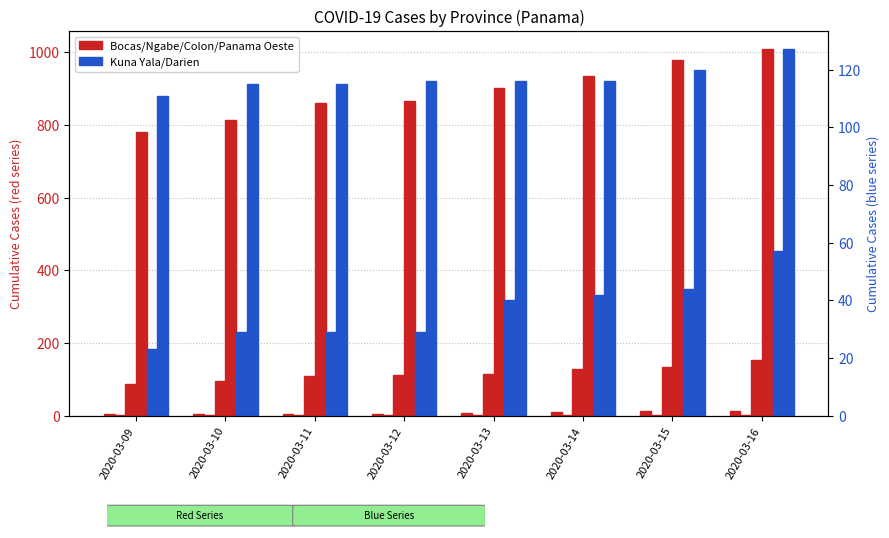

The value of Panama Oeste at 2020-03-13 is 903. True or false?

True